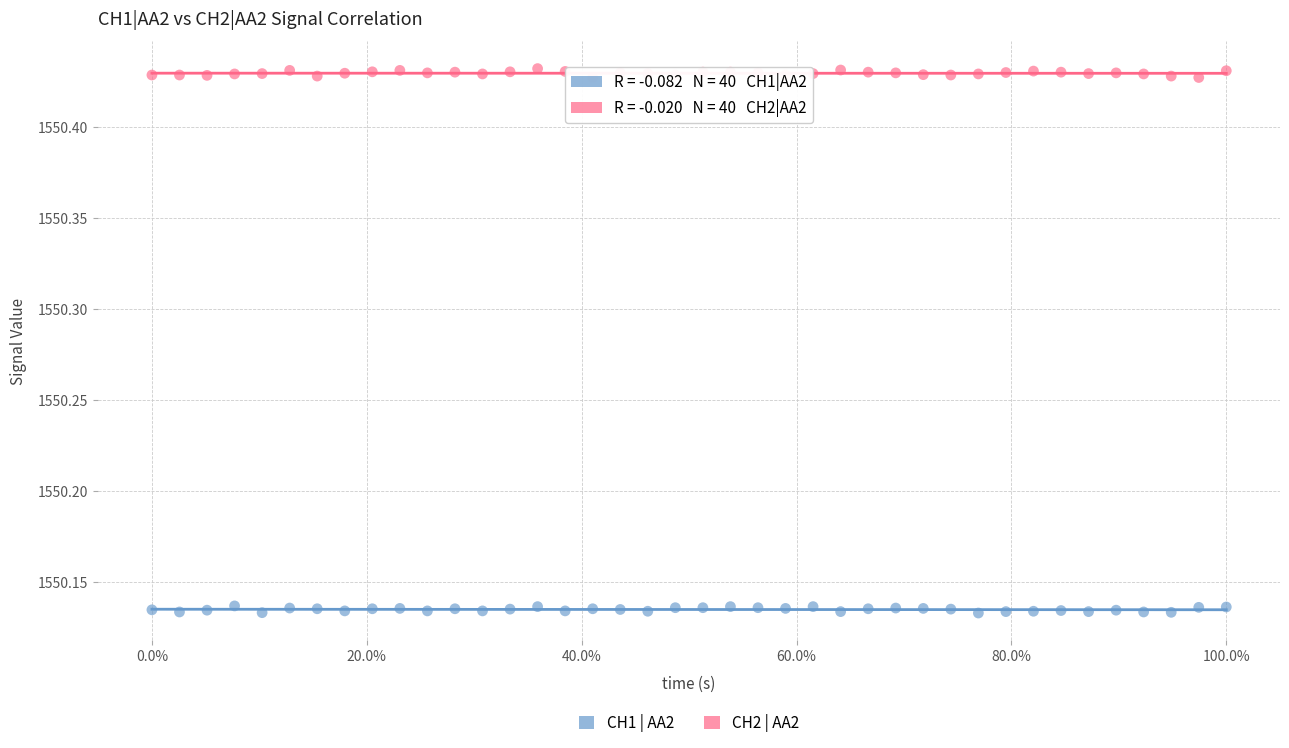

Which series contains the lowest Y value?

CH1 | AA2